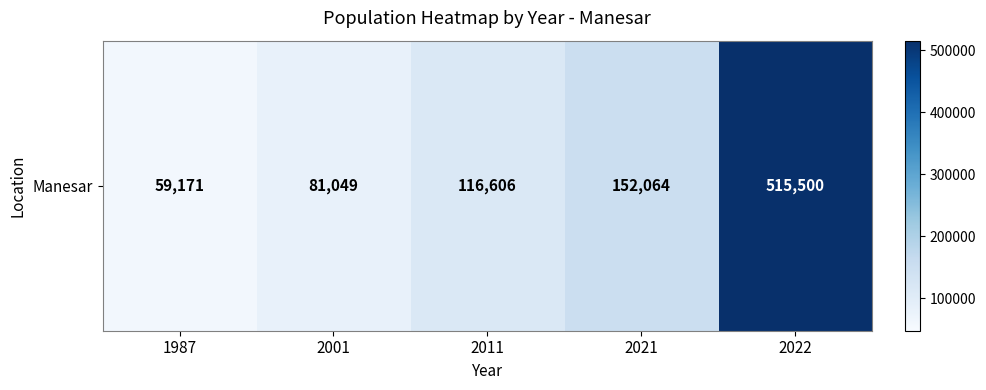

The value at 2021 is 152064. True or false?

True